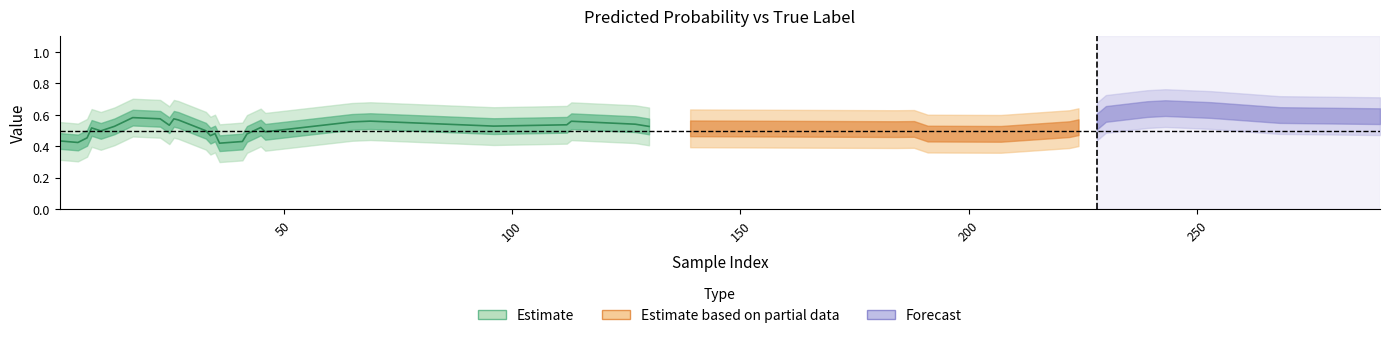

Count the y_pred values in the range 0 to 1.

40